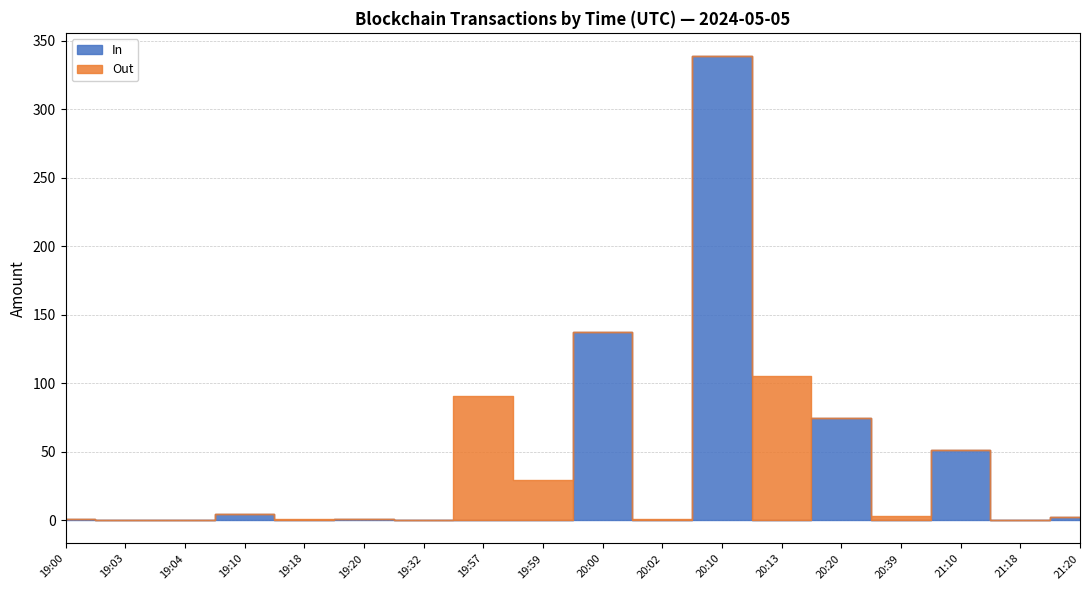

Which category has the lowest value in the Out series?

19:00